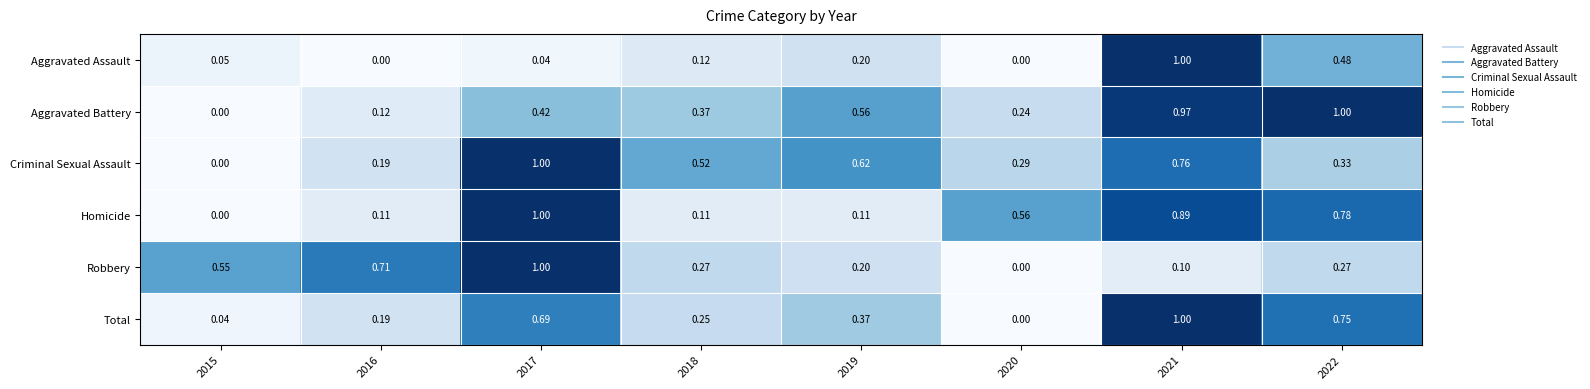

Which series changed the most between 2019 and 2022?

Homicide